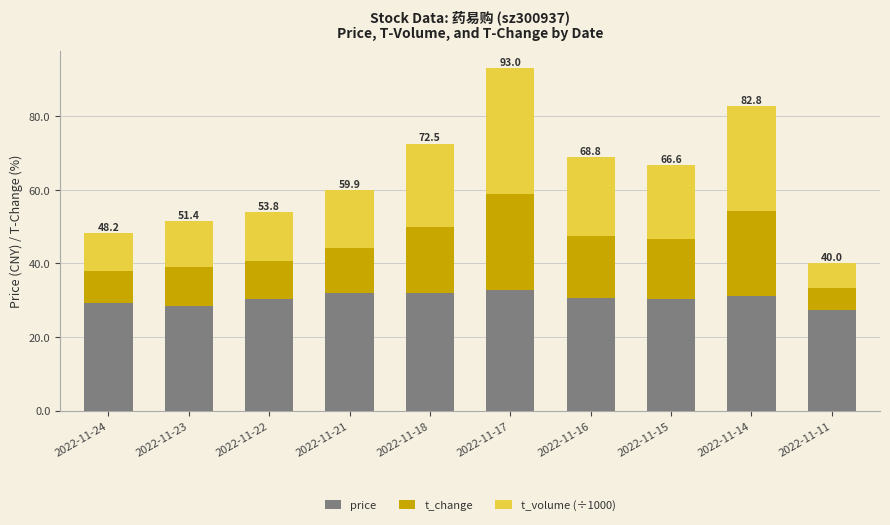

What is the difference between the maximum and minimum values in the price series?

5.3